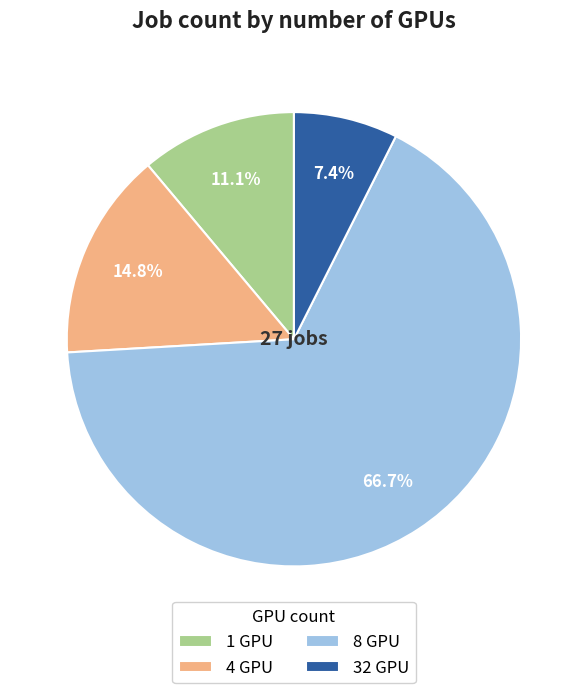

Is 8 GPU the majority of the pie?

Yes